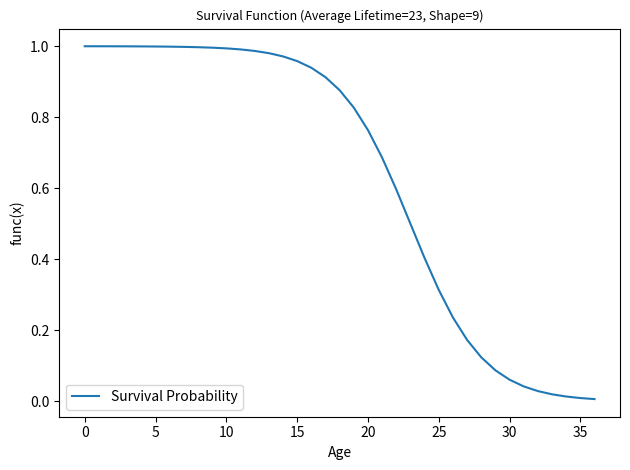

Where is the data nearest to the value 0?

36